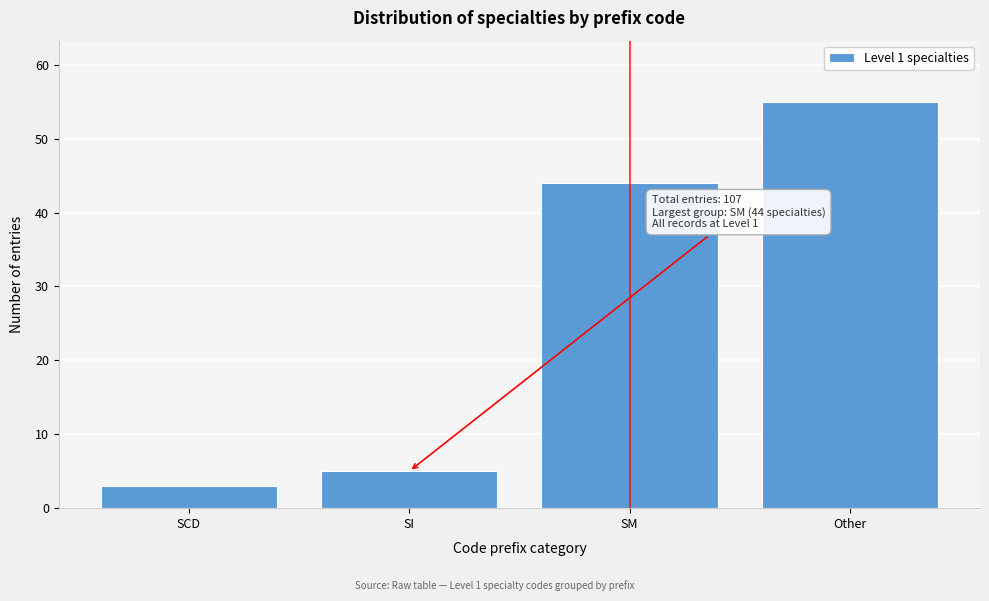

Reading right to left, list all the values displayed in this chart.

55	44	5	3